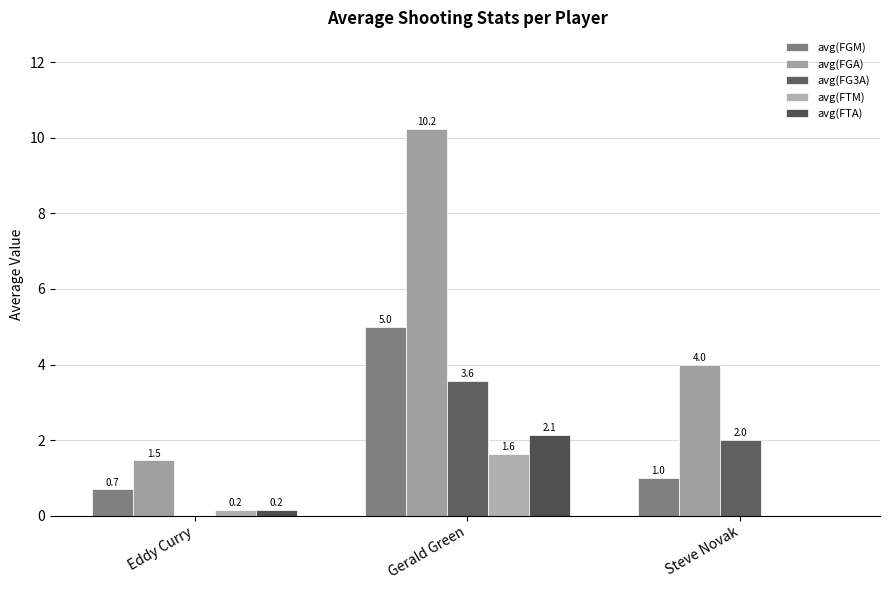

At which label is avg(FTA) closest to 1?

Eddy Curry